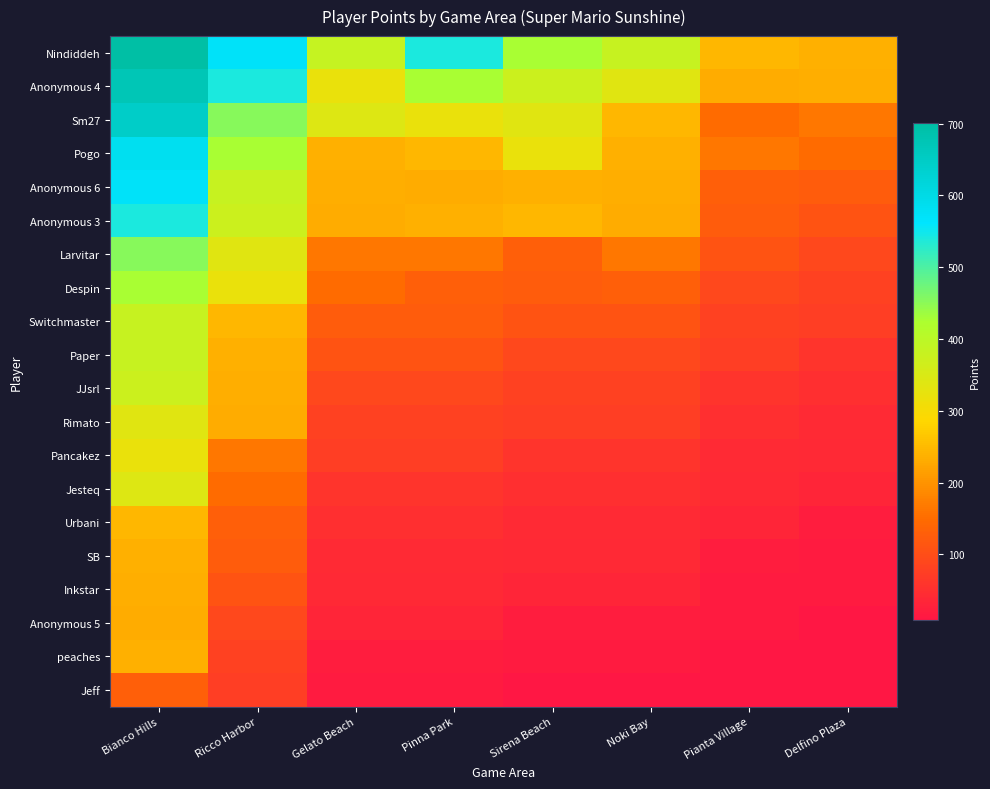

What is the maximum value shown in the chart?

701